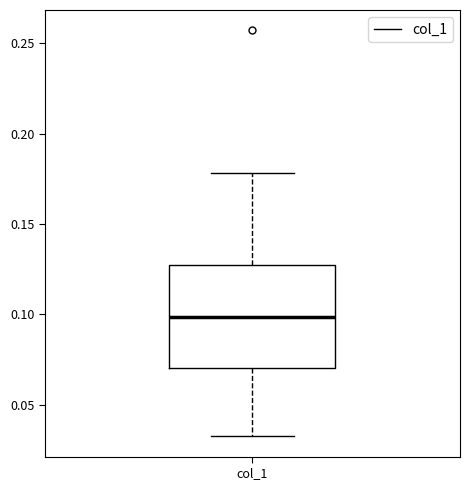

Transcribe this box plot: give where the median line is, the range the box spans, and where the two whiskers end, as read against the y-axis. The values are not printed on the chart, so give them approximately, as read against the axis.

median 0.10, box 0.07 to 0.13, whiskers 0.03 to 0.18